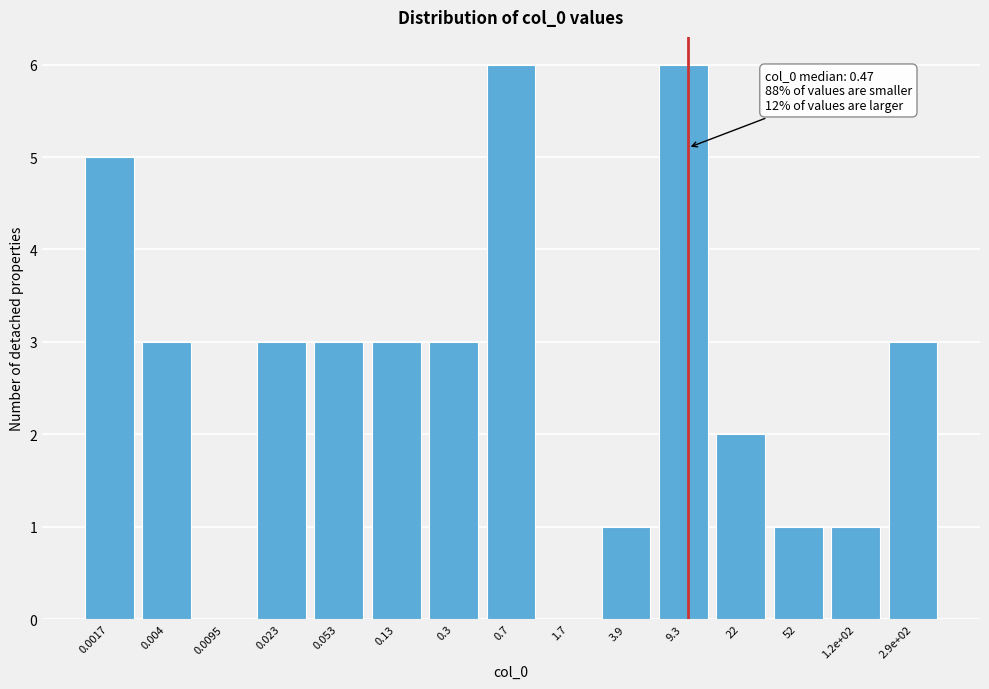

Reading left to right, what are all the values shown in this chart?

0.0017=5	0.004=3	0.0095=0	0.023=3	0.053=3	0.13=3	0.3=3	0.7=6	1.7=0	3.9=1	9.3=6	22=2	52=1	1.2e+02=1	2.9e+02=3